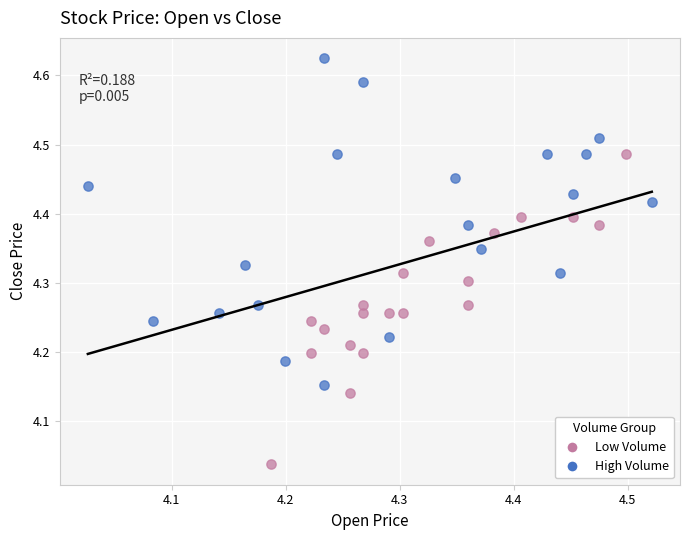

Which series has the largest Y range (max minus min)?

High Volume